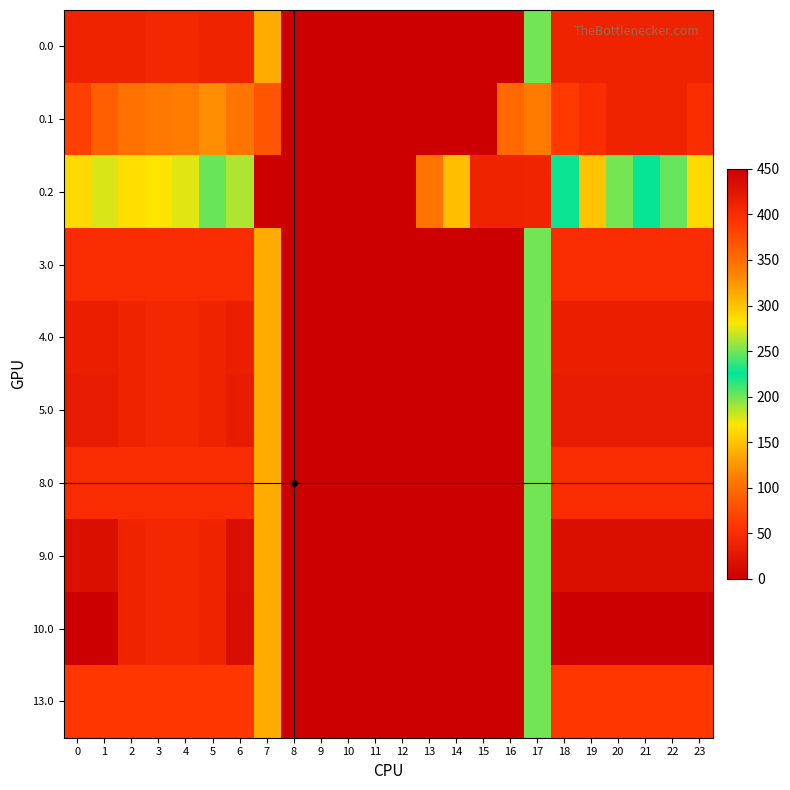

Rank the series by their maximum value, from highest to lowest.

10.0, 9.0, 5.0, 4.0, 0.0, 0.1, 0.2, 3.0, 8.0, 13.0